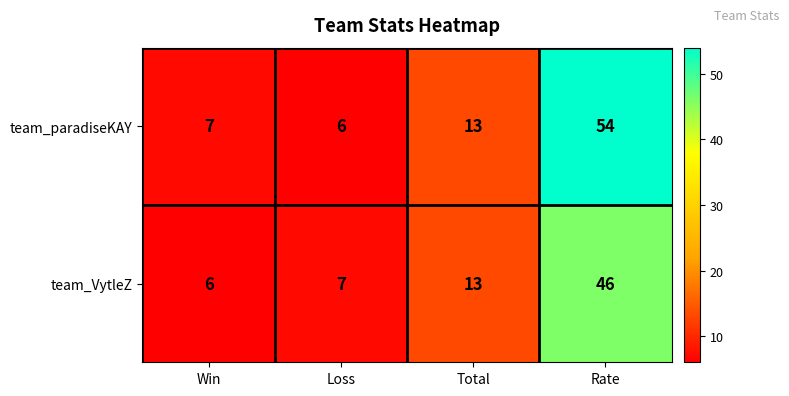

What is the sum of the team_paradiseKAY values at Total and Win?

20